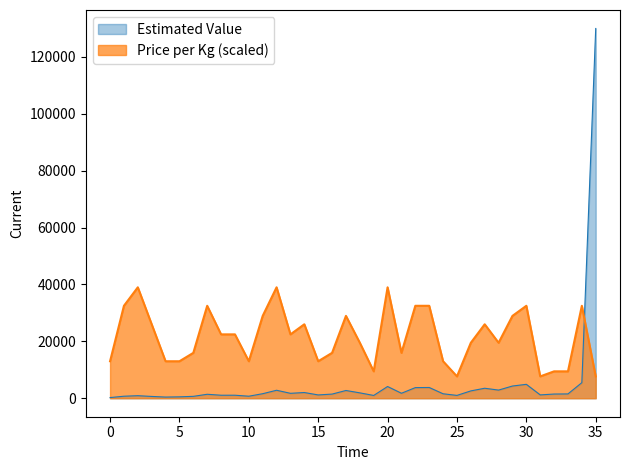

List the series in order of their overall mean, lowest first.

Estimated Value, Price per Kg (scaled)